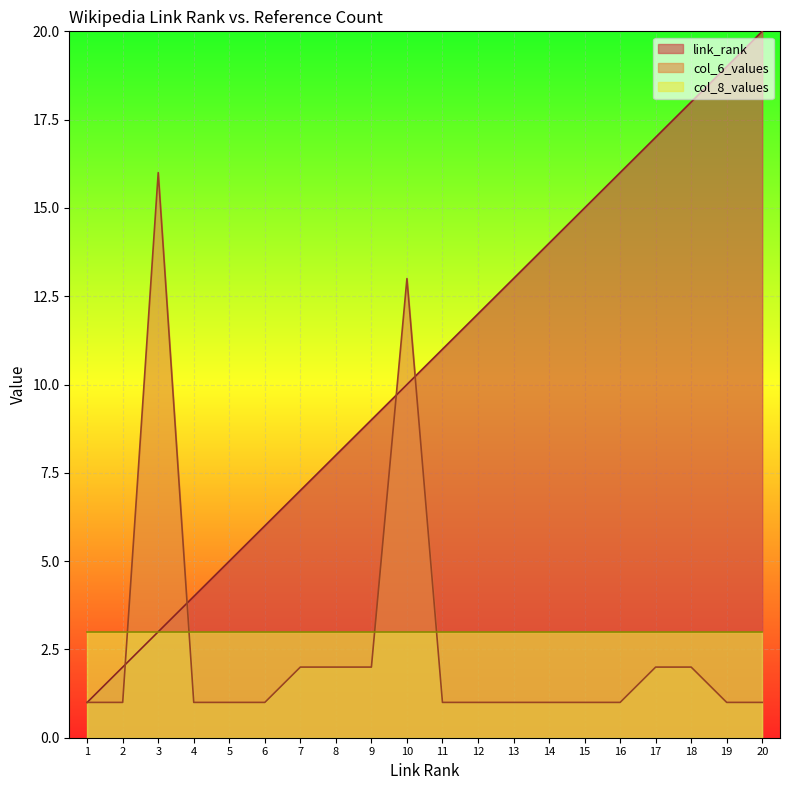

What is the sum of all link_rank values?

210